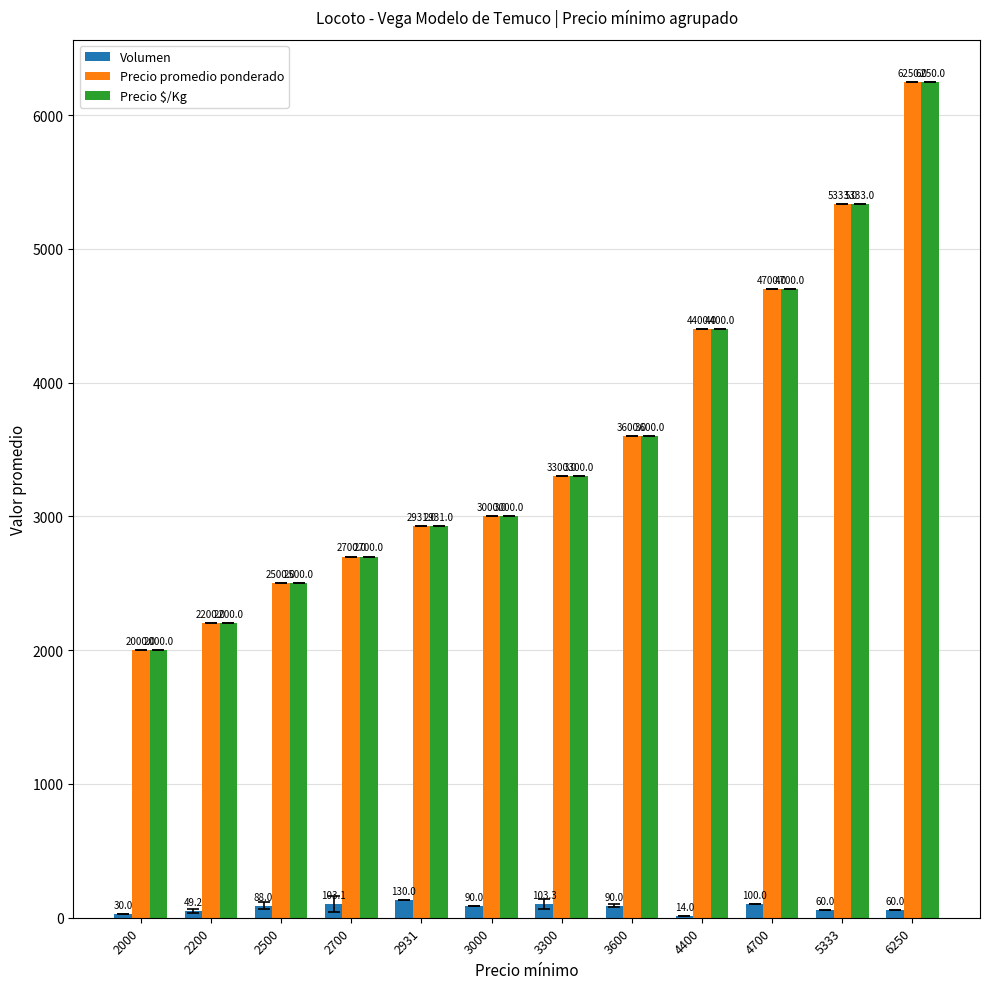

What is the highest value of the Precio $/Kg series?

6250.0